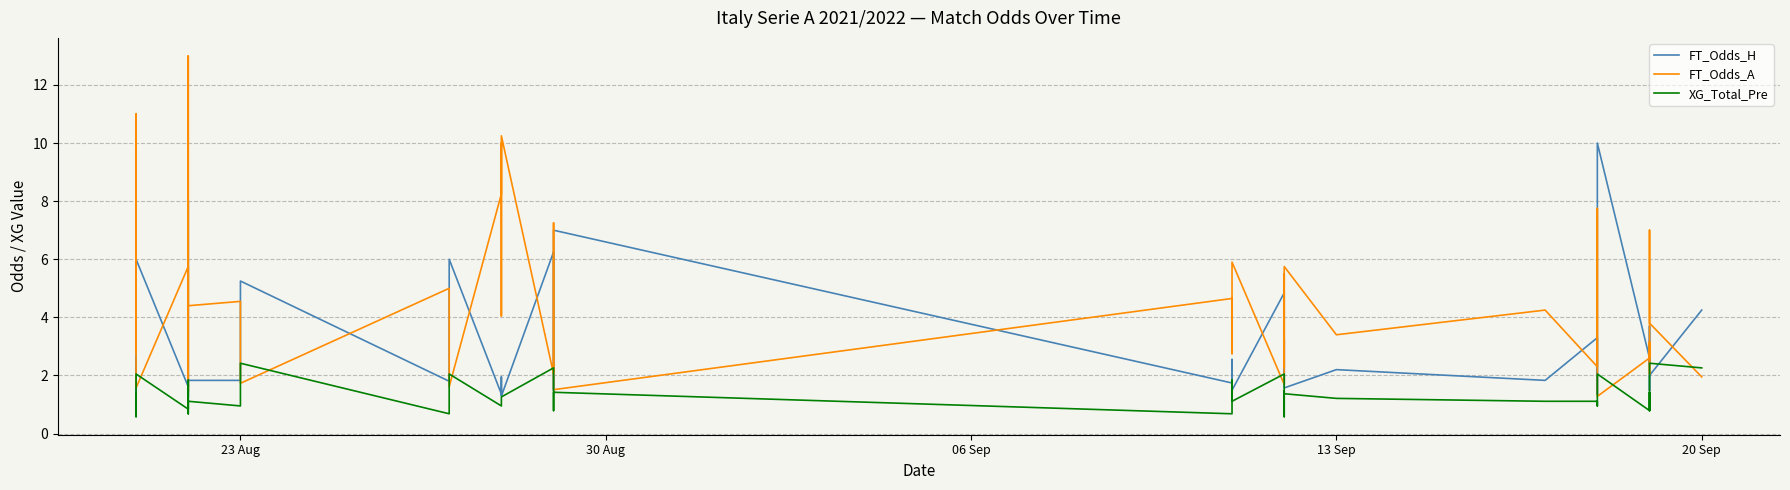

How many categories are shown in the chart?

40